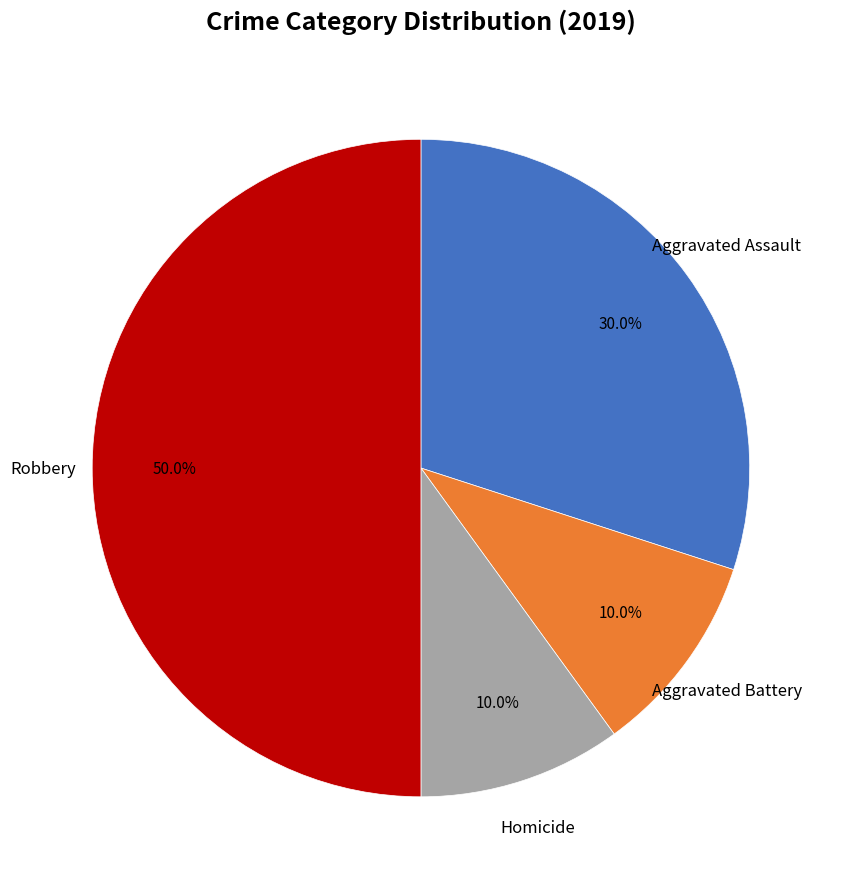

Is there any slice that represents more than half of the pie?

No